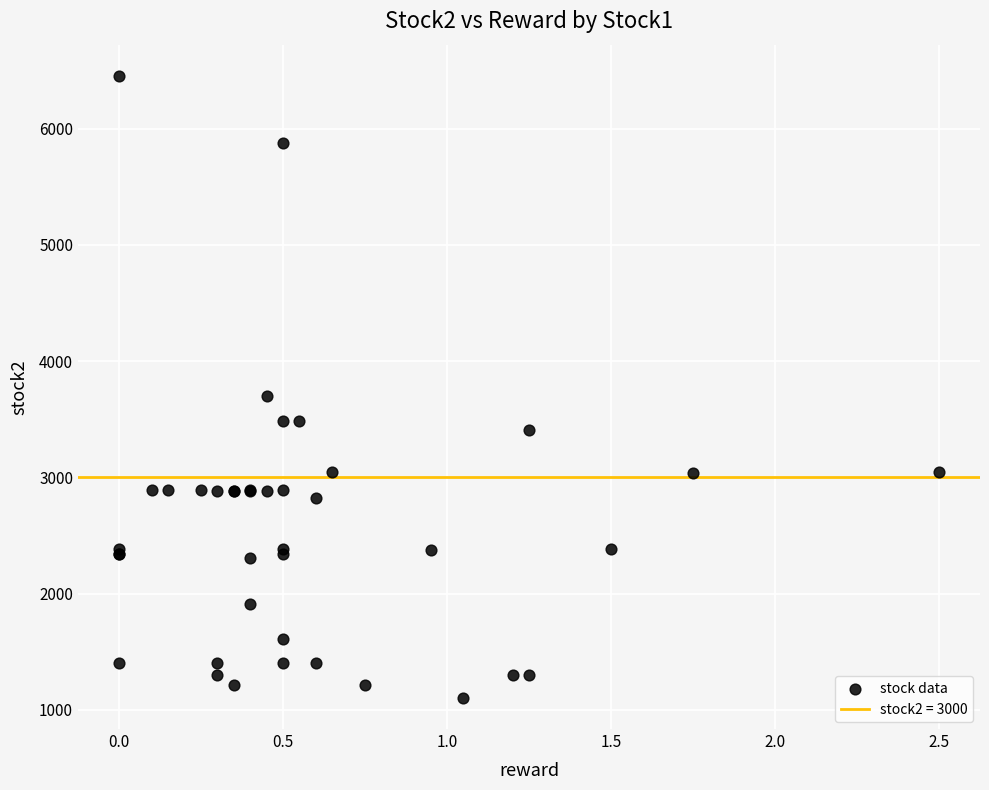

What Y value in the scatter plot is closest to 3779?

3702